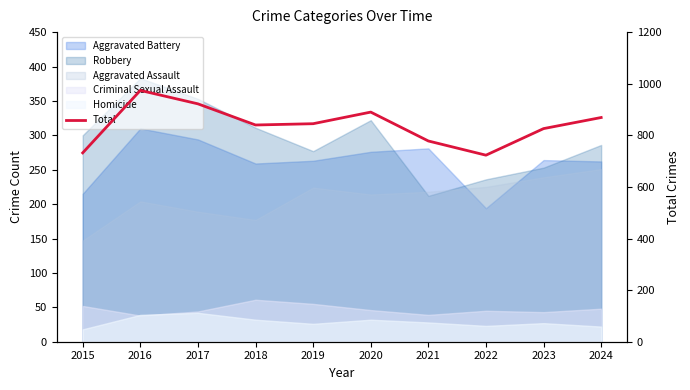

Reading left to right, list all the values displayed in this chart.

2015=732	2016=974	2017=922	2018=840	2019=845	2020=890	2021=778	2022=723	2023=826	2024=869